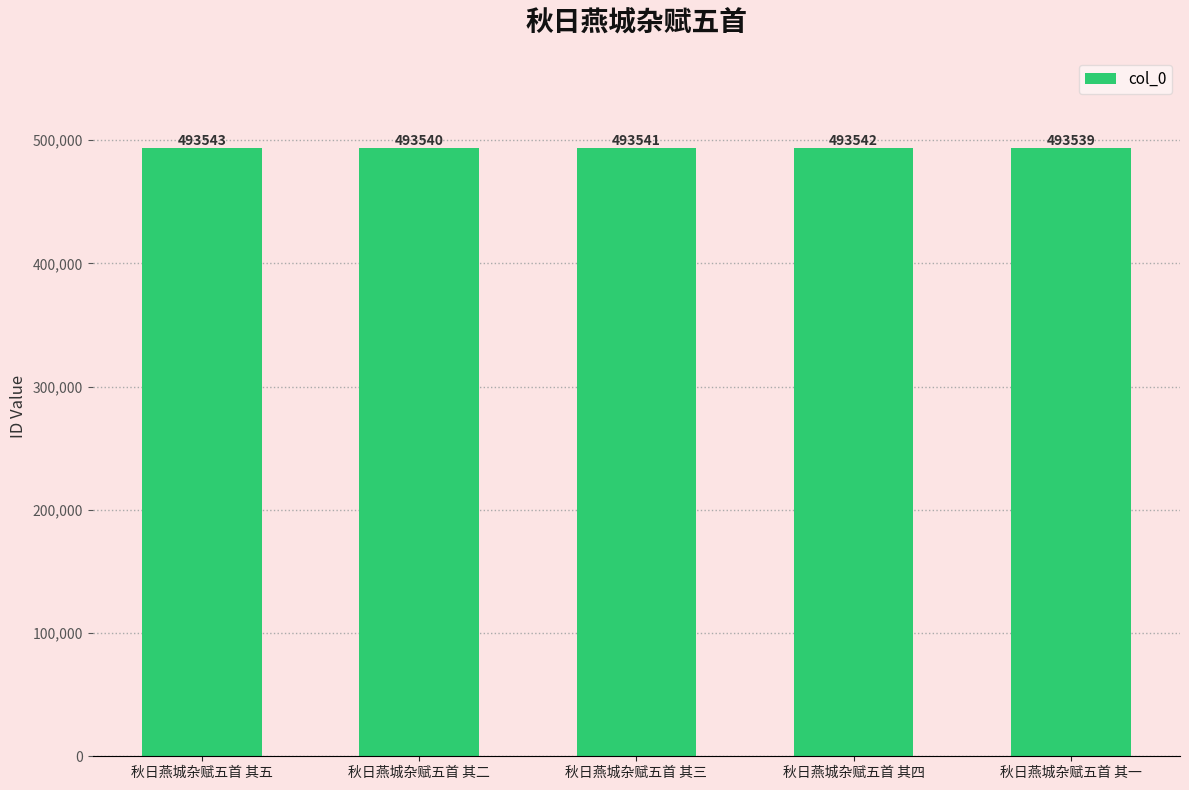

What is the value of the 2nd bar from the left?

493540